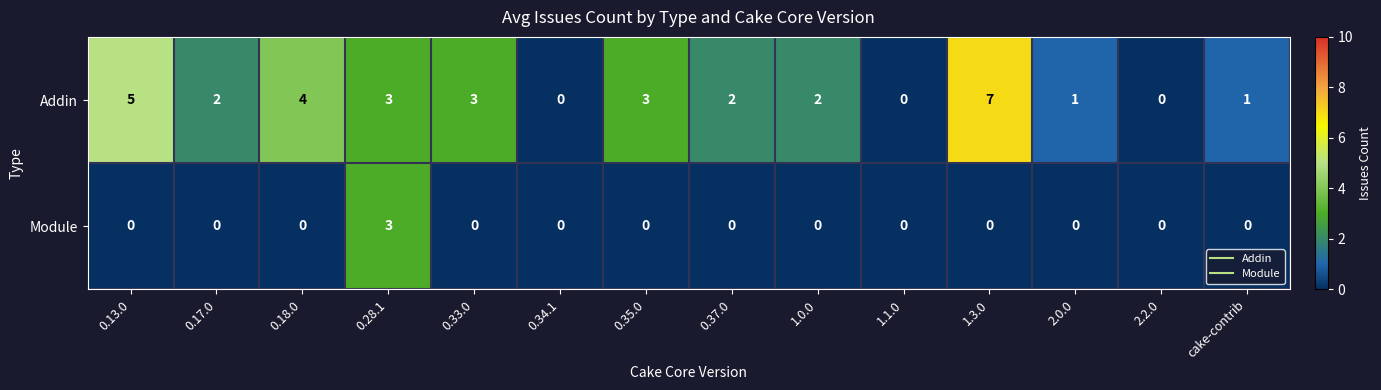

Is it true that Module equals 0 at 0.13.0?

True